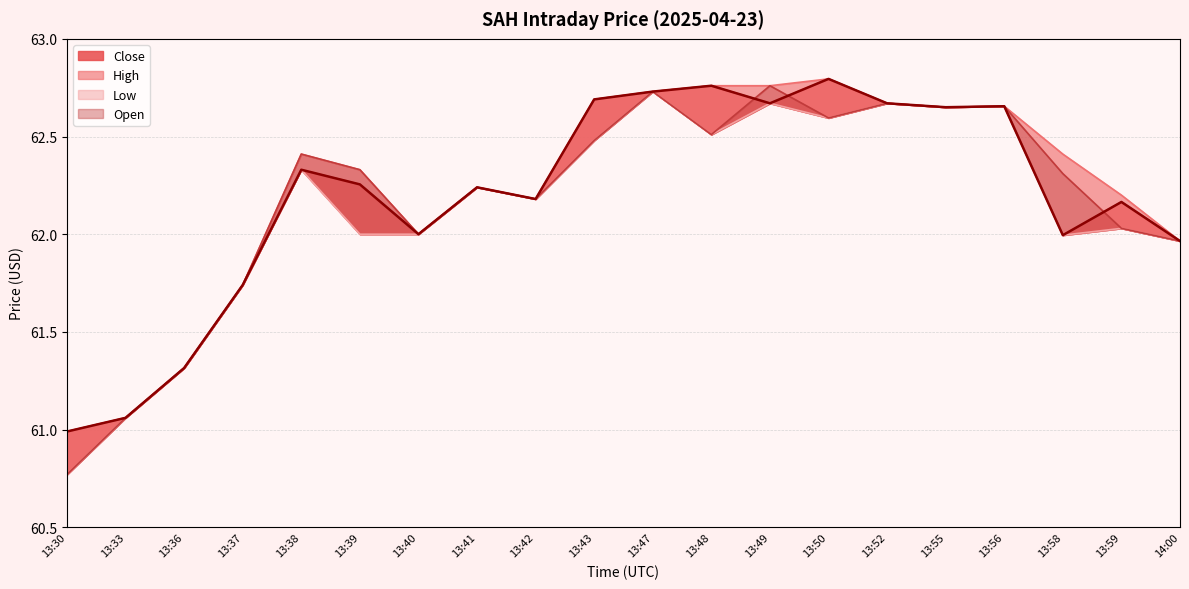

Reading left to right, extract all data points from this chart.

Close: 13:30=61.0	13:33=61.1	13:36=61.3	13:37=61.7	13:38=62.3	13:39=62.3	13:40=62.0	13:41=62.2	13:42=62.2	13:43=62.7	13:47=62.7	13:48=62.8	13:49=62.7	13:50=62.8	13:52=62.7	13:55=62.7	13:56=62.7	13:58=62.0	13:59=62.2	14:00=62.0
High: 13:30=61.0	13:33=61.1	13:36=61.3	13:37=61.7	13:38=62.4	13:39=62.3	13:40=62.0	13:41=62.2	13:42=62.2	13:43=62.7	13:47=62.7	13:48=62.8	13:49=62.8	13:50=62.8	13:52=62.7	13:55=62.7	13:56=62.7	13:58=62.4	13:59=62.2	14:00=62.0
Low: 13:30=60.8	13:33=61.1	13:36=61.3	13:37=61.7	13:38=62.3	13:39=62.0	13:40=62.0	13:41=62.2	13:42=62.2	13:43=62.5	13:47=62.7	13:48=62.5	13:49=62.7	13:50=62.6	13:52=62.7	13:55=62.7	13:56=62.7	13:58=62.0	13:59=62.0	14:00=62.0
Open: 13:30=60.8	13:33=61.1	13:36=61.3	13:37=61.7	13:38=62.4	13:39=62.3	13:40=62.0	13:41=62.2	13:42=62.2	13:43=62.5	13:47=62.7	13:48=62.5	13:49=62.8	13:50=62.6	13:52=62.7	13:55=62.7	13:56=62.7	13:58=62.3	13:59=62.0	14:00=62.0